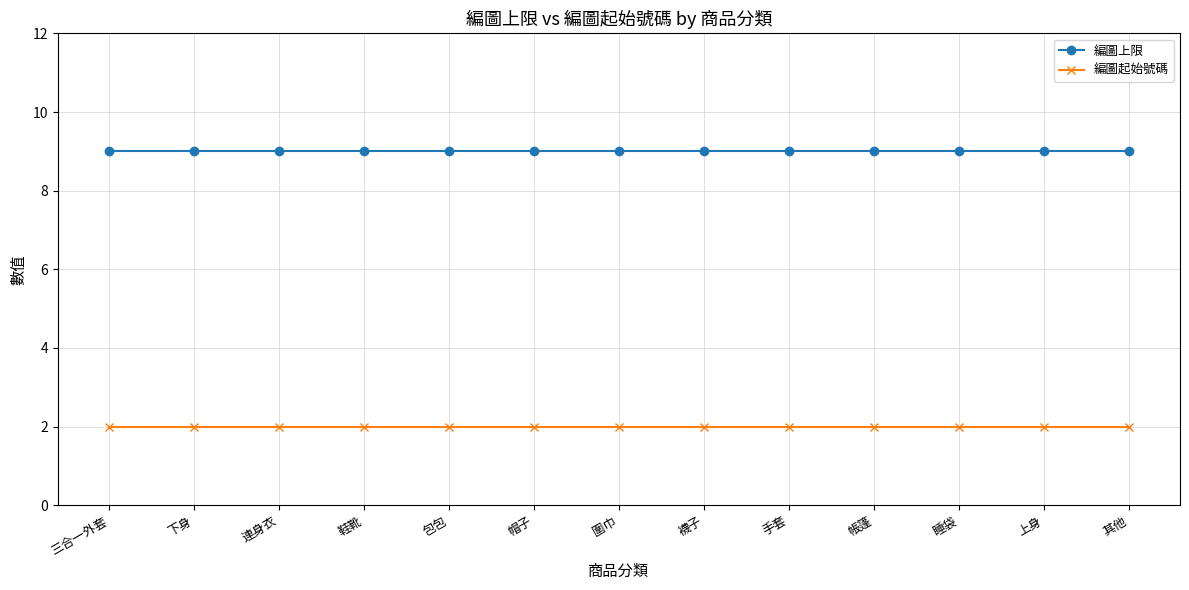

What is the sum of all 編圖起始號碼 values?

26